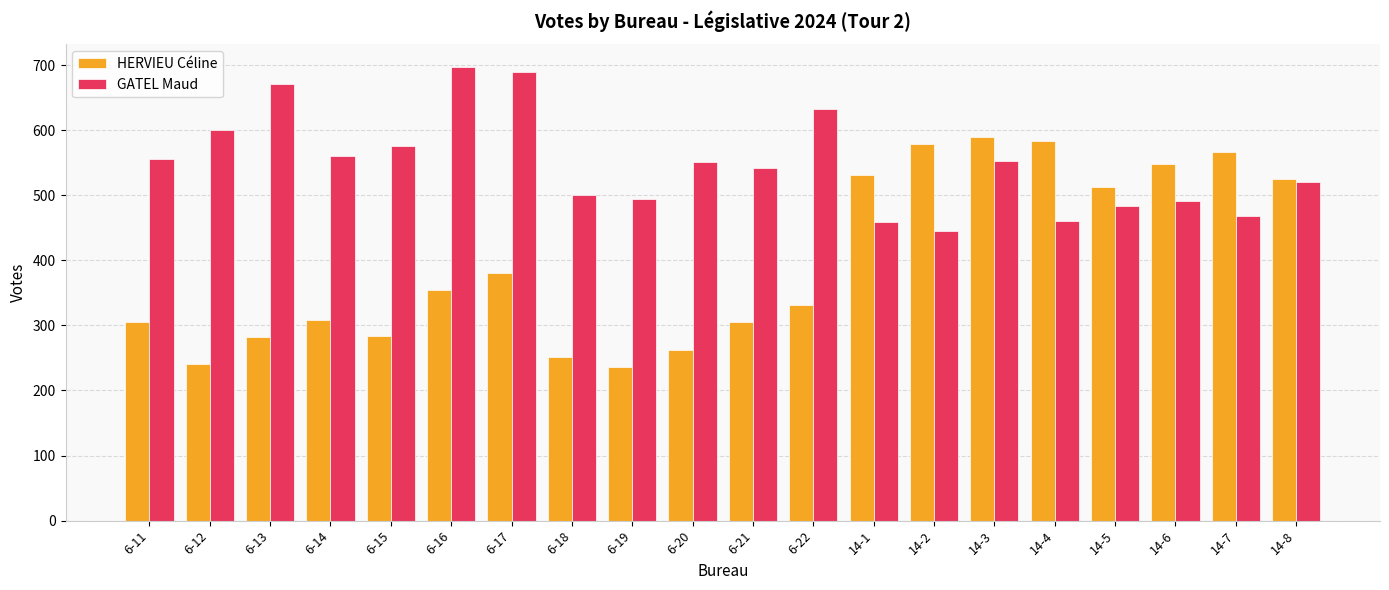

Which category has the highest value in the GATEL Maud series?

6-16